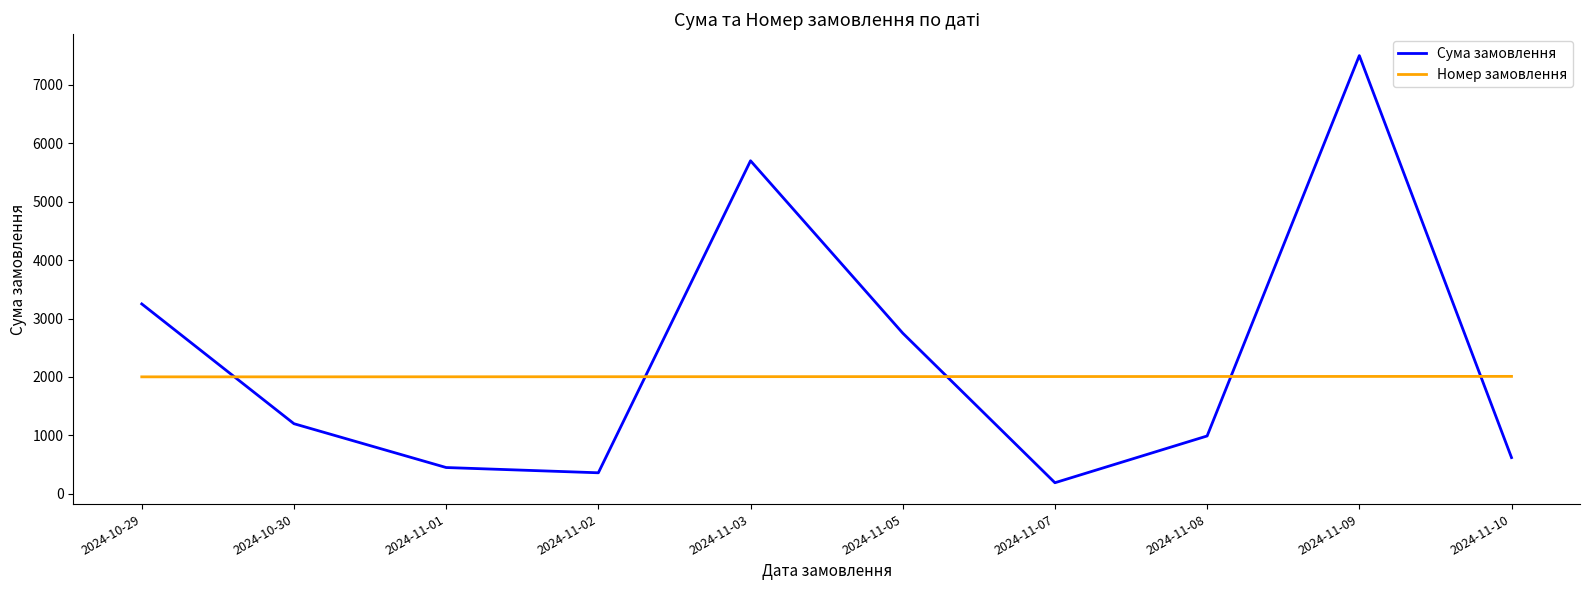

What is the spread (max minus min) of values at 2024-10-29?

1248.0